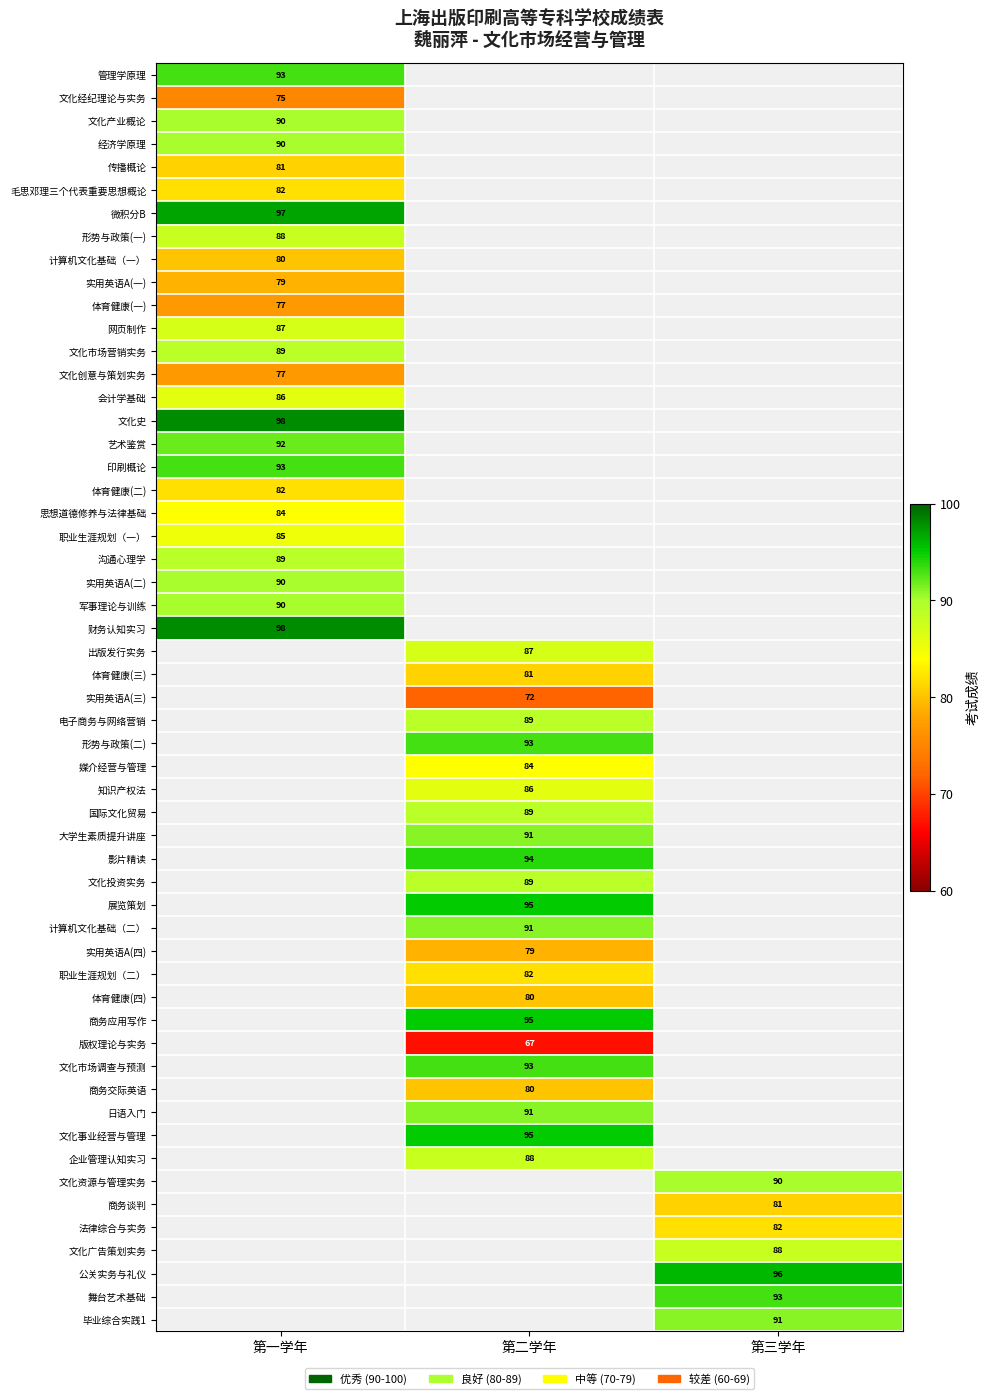

What is the difference between the highest and lowest values at 文化市场营销实务?

89